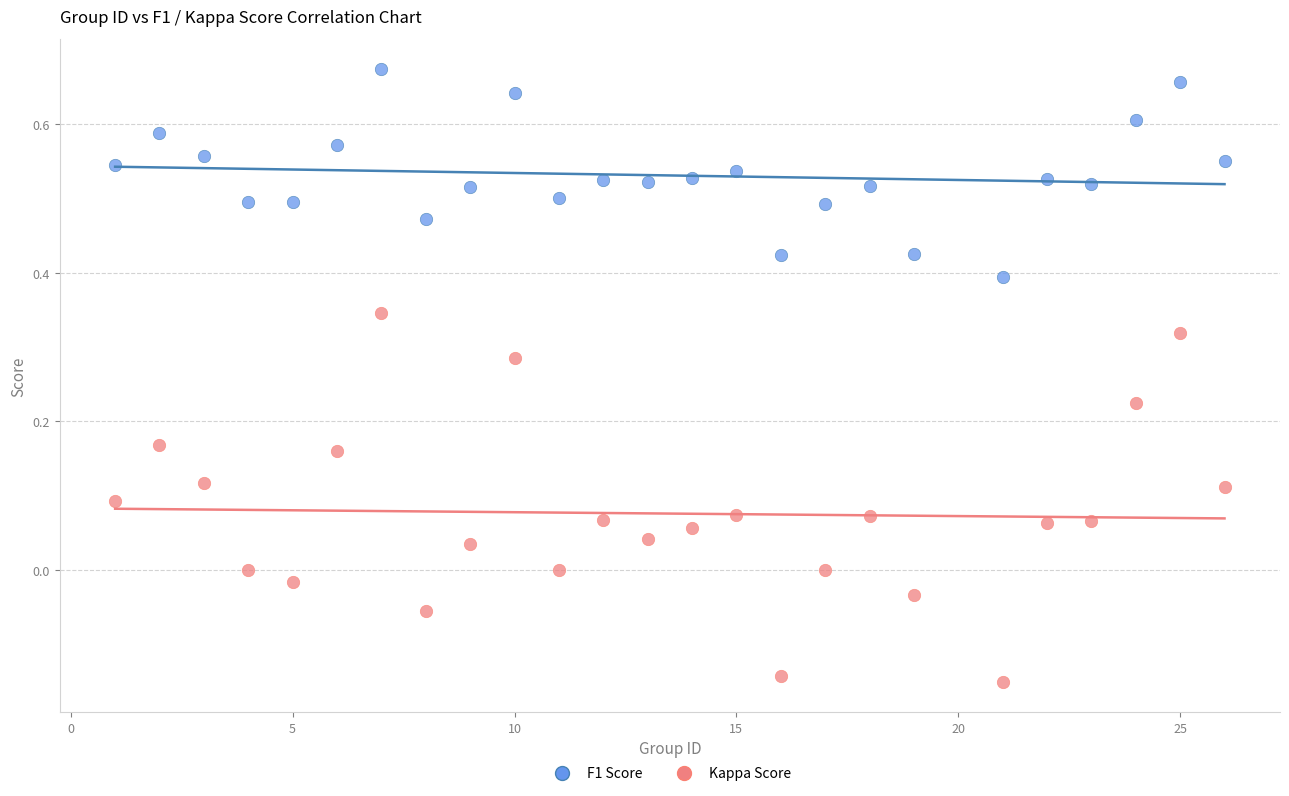

Across all data points, what is the range of X values (max minus min)?

25.0